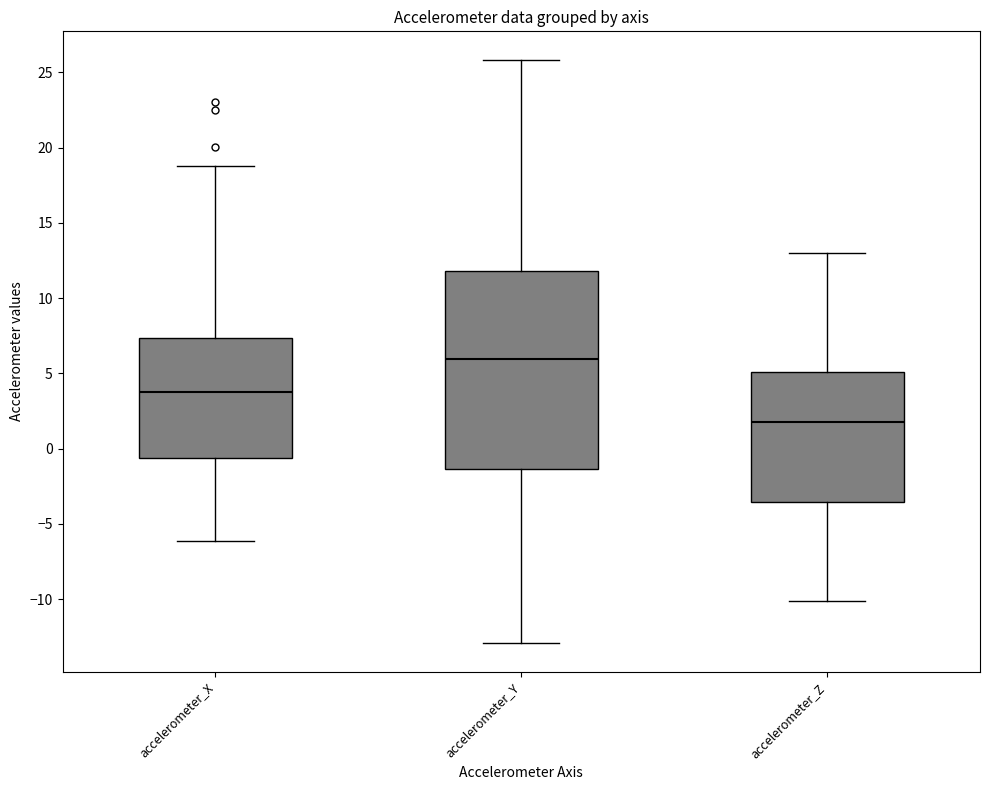

Where does the upper whisker of the box for accelerometer_Y end on the y-axis? The values are not printed on the chart, so give them approximately, as read against the axis.

26.0